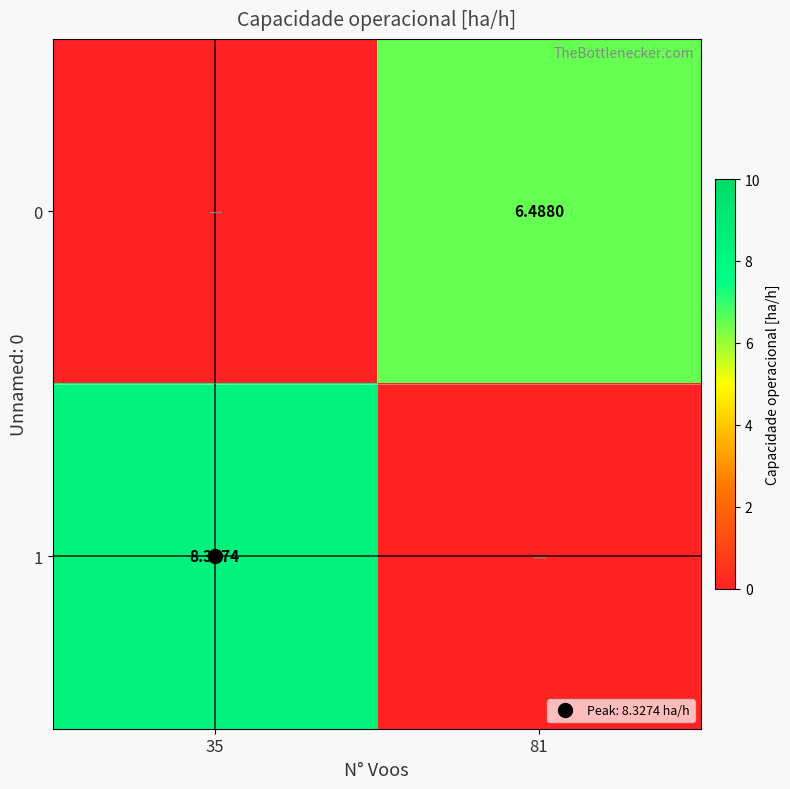

Count the number of categories in the chart.

2